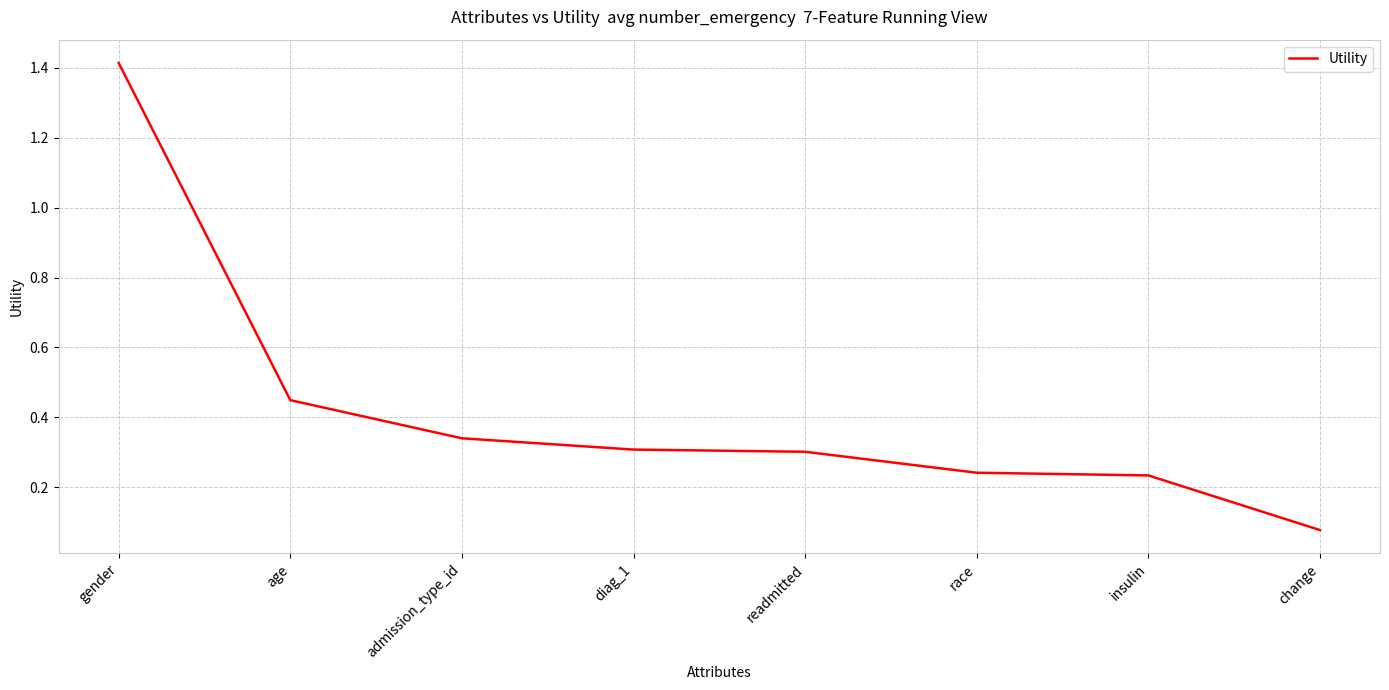

What position from the right is gender?

8